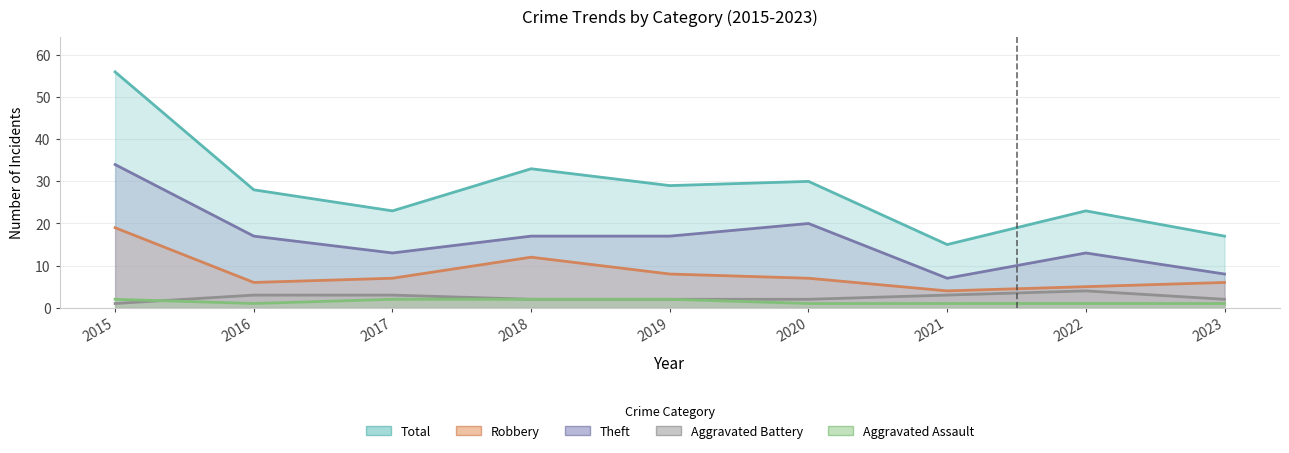

Reading left to right, what are all the values shown in this chart?

Aggravated Assault: 2	1	2	2	2	1	1	1	1
Aggravated Battery: 1	3	3	2	2	2	3	4	2
Robbery: 19	6	7	12	8	7	4	5	6
Theft: 34	17	13	17	17	20	7	13	8
Total: 56	28	23	33	29	30	15	23	17